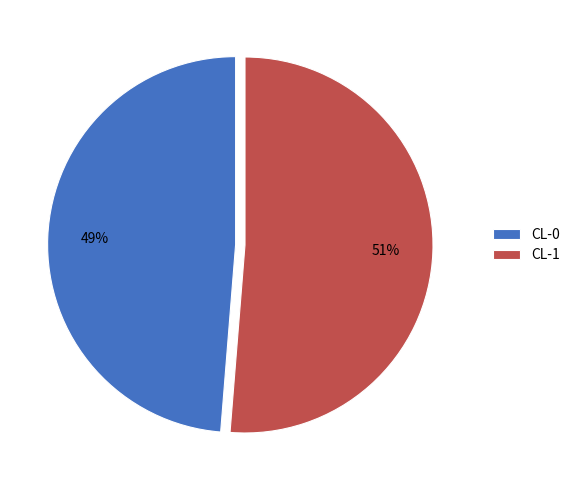

What is the largest slice in the pie chart?

CL-1